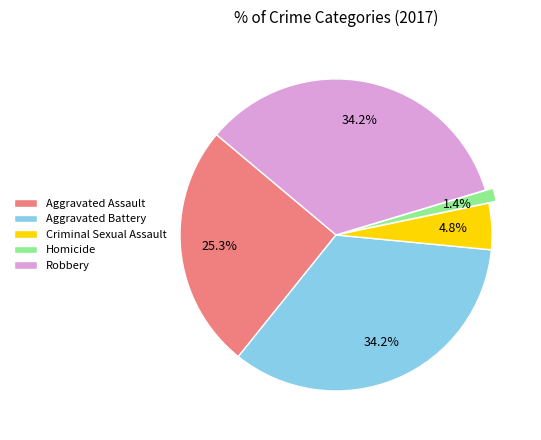

What percentage is the Homicide slice, to the nearest percent?

1%